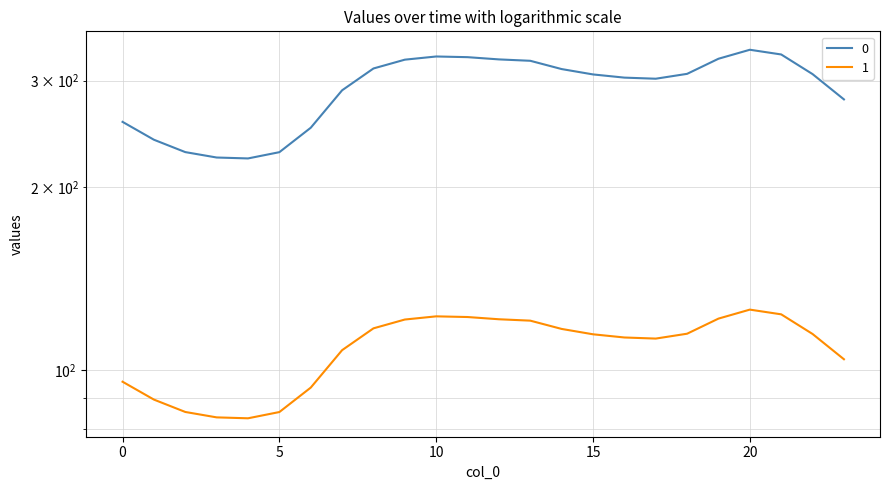

What is the maximum value for 0?

337.2